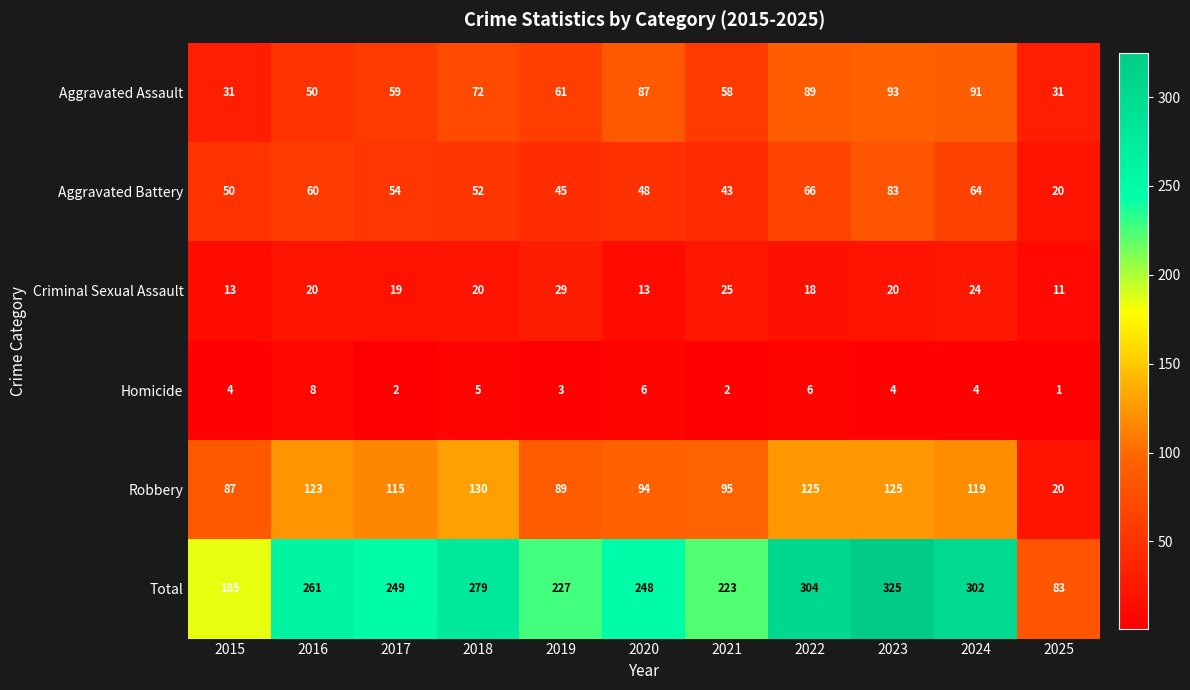

Which label corresponds to the smallest value in the chart?

2025